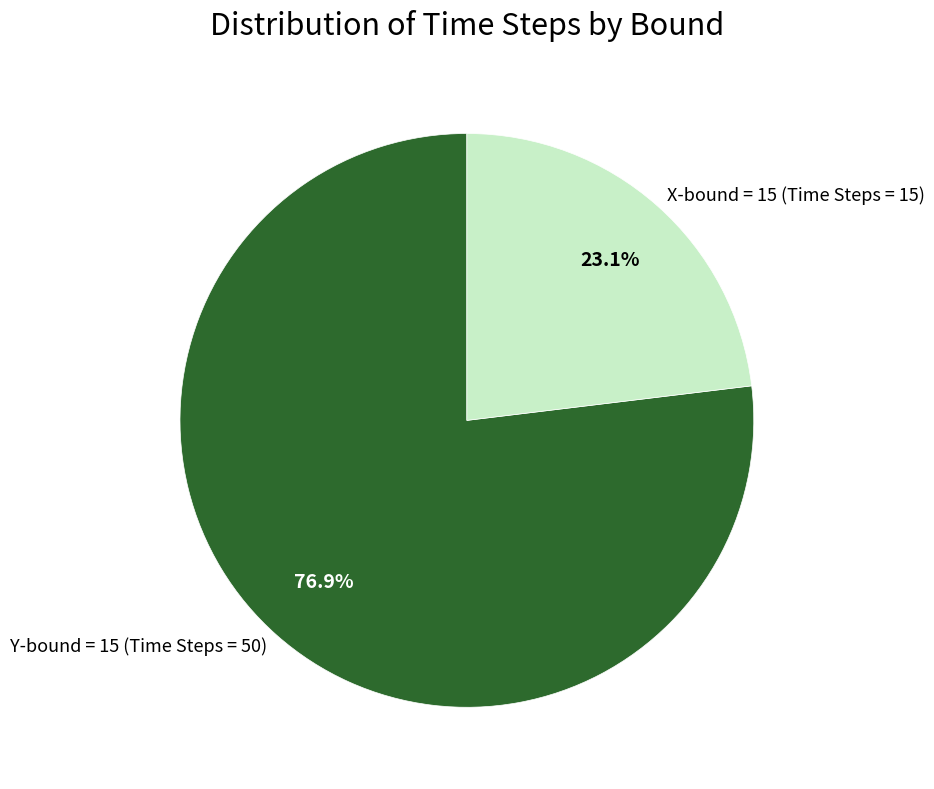

Approximately how many times larger is the value at Y-bound = 15 (Time Steps = 50) compared to X-bound = 15 (Time Steps = 15)?

3.3